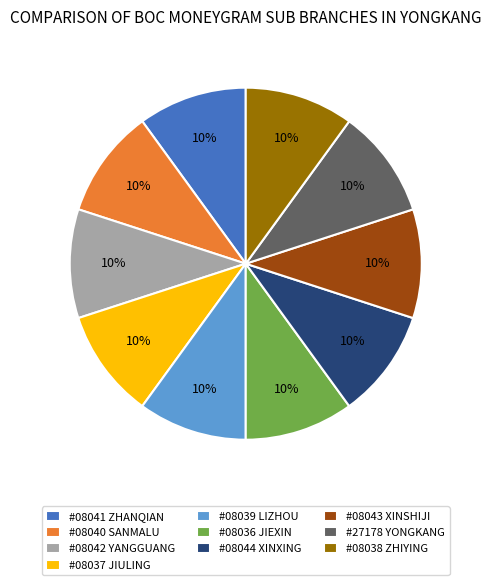

Is #08036 JIEXIN the majority of the pie?

No